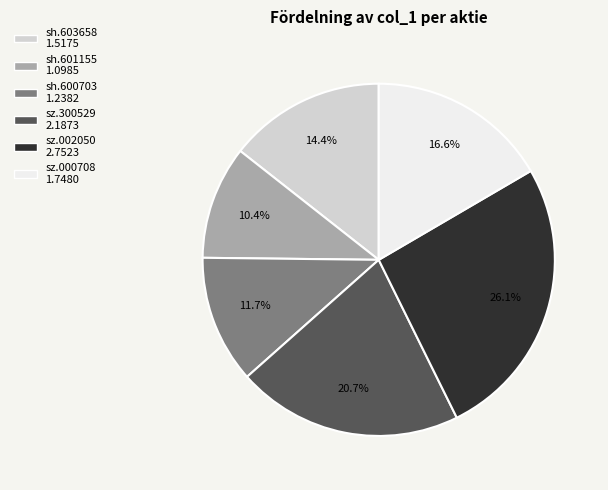

To the nearest percent, what percentage of the pie is sh.603658?

14%